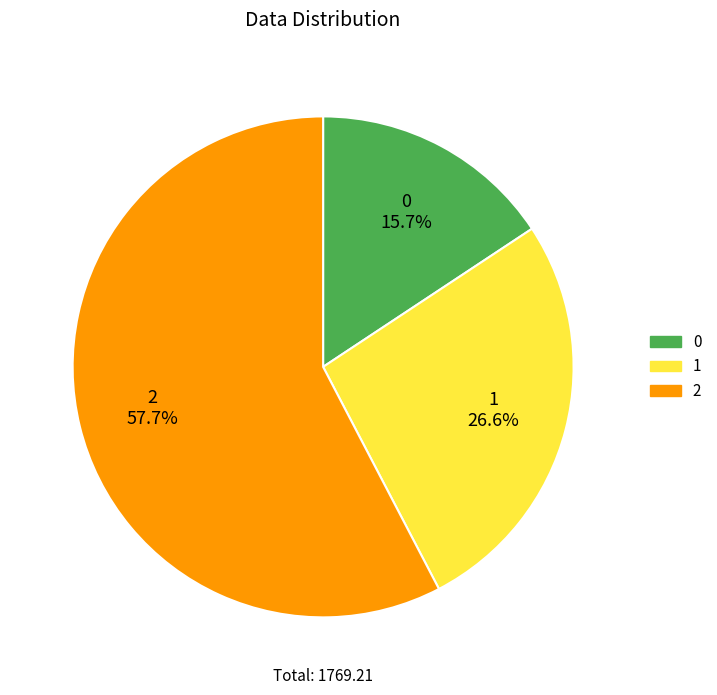

Between 2 and 1, which is larger?

2